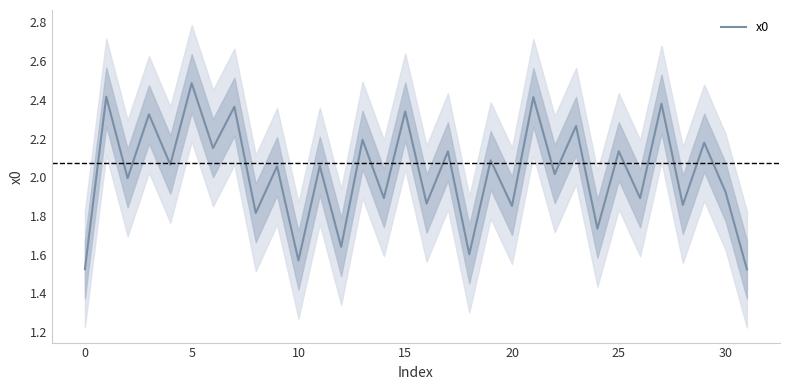

What is the highest value of the x0 series?

2.5